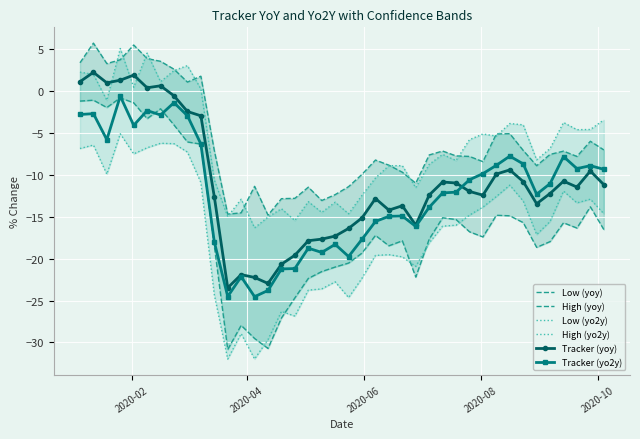

How many lines are shown in the chart?

6